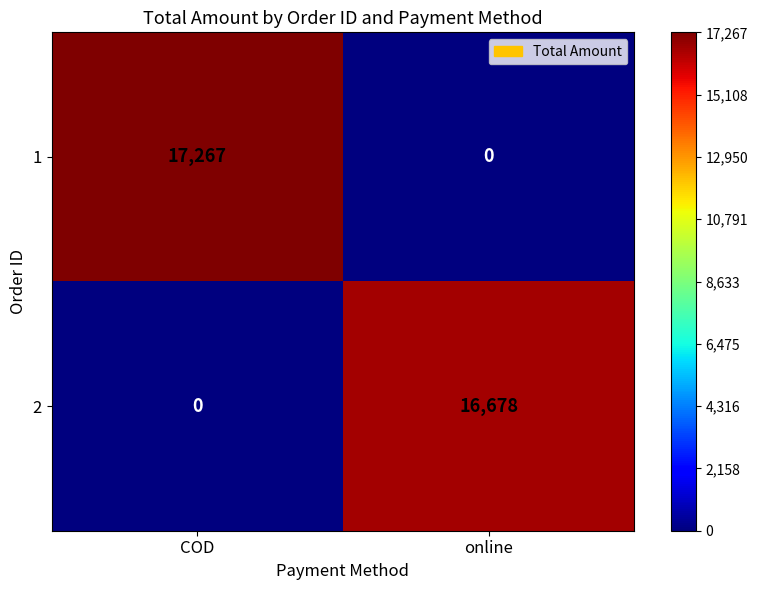

Which series has the largest total across all categories?

1